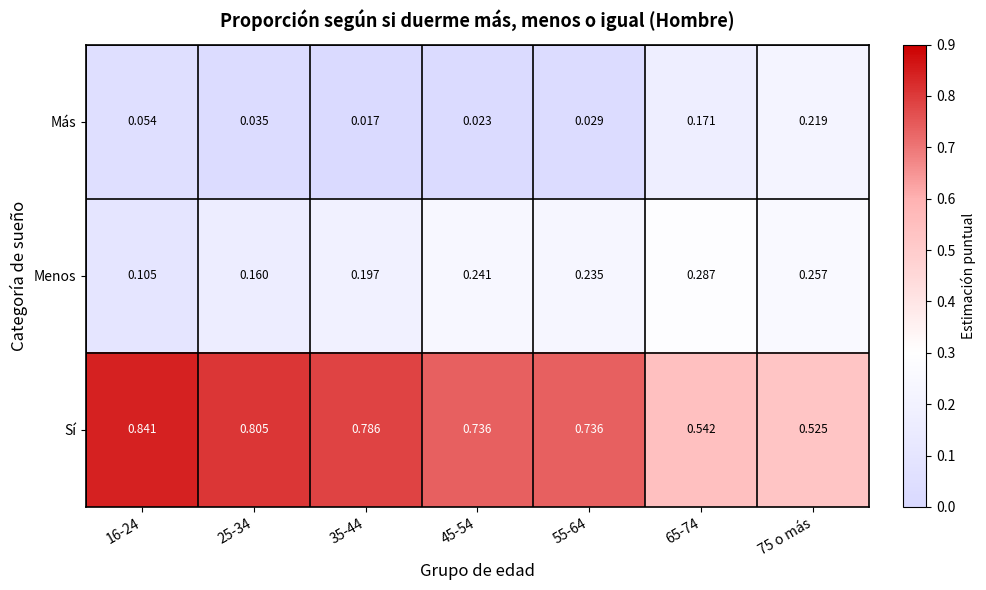

Is the value of Más at 55-64 greater than the value of Menos at 45-54?

No